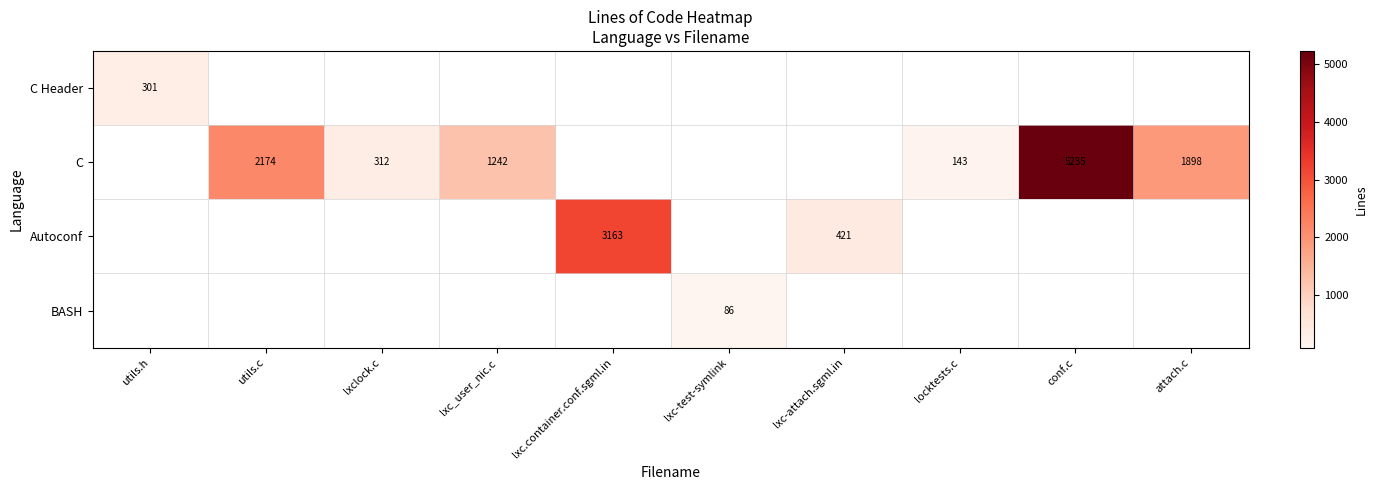

Is it true that Autoconf equals 421 at lxc-attach.sgml.in?

True